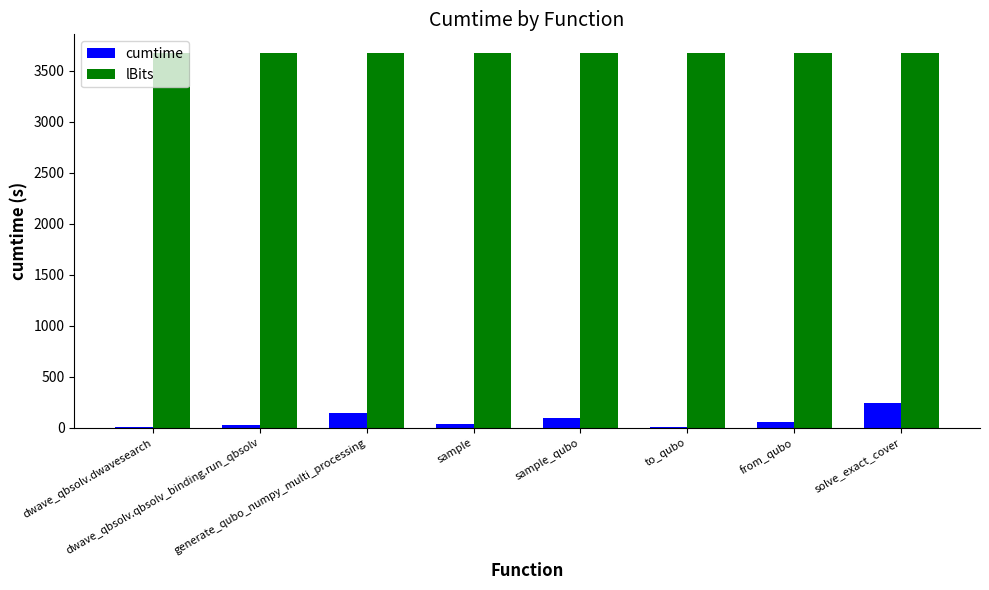

What is the highest value of the cumtime series?

242.2